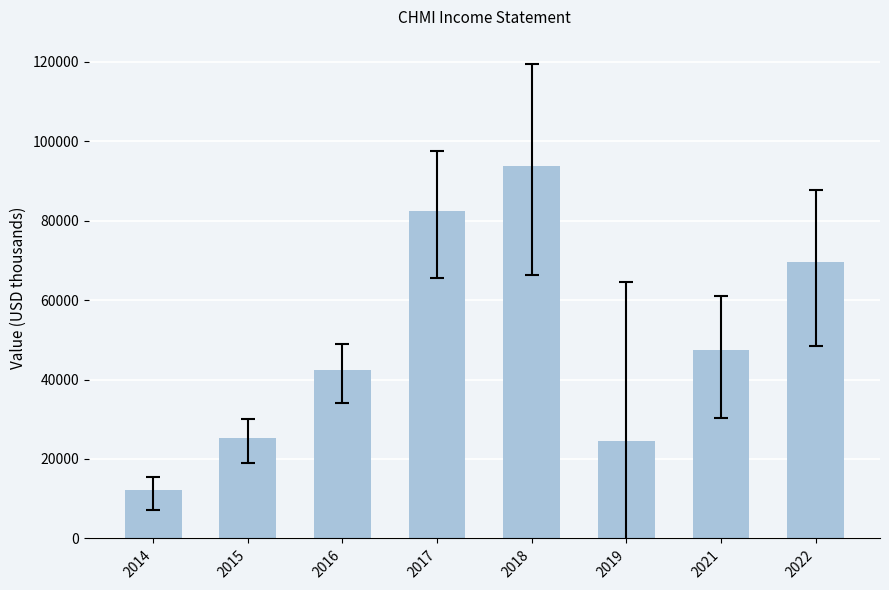

What is the approximate value at 2018, to the nearest 50?

93800